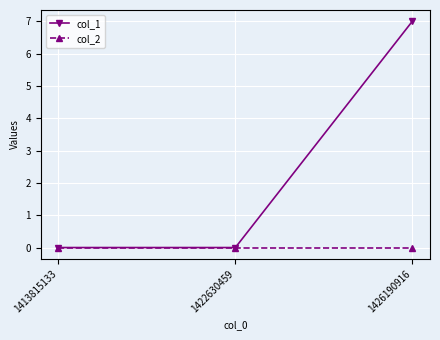

List the series in order of their overall mean, lowest first.

col_2, col_1